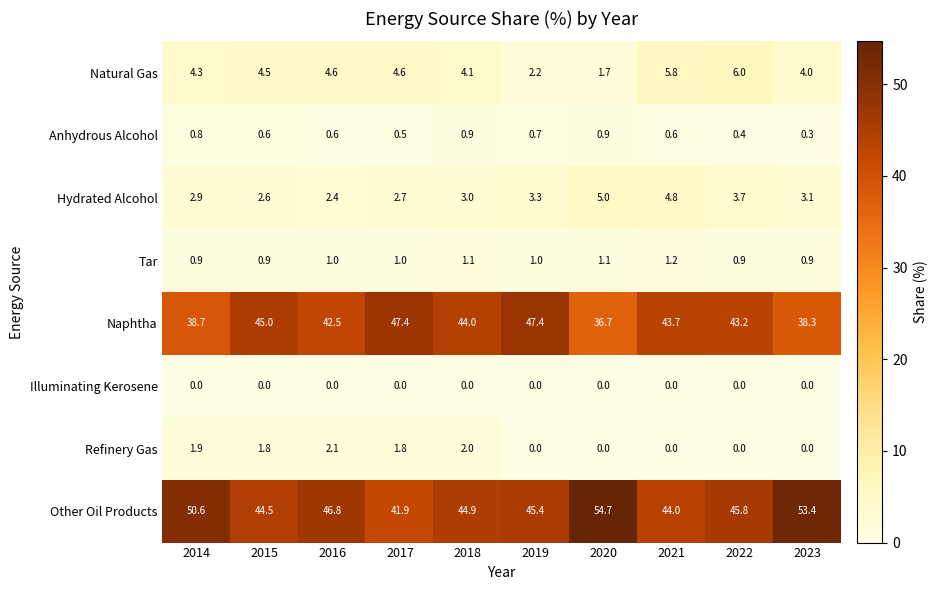

What is the sum of the Refinery Gas values at 2020 and 2018?

2.0